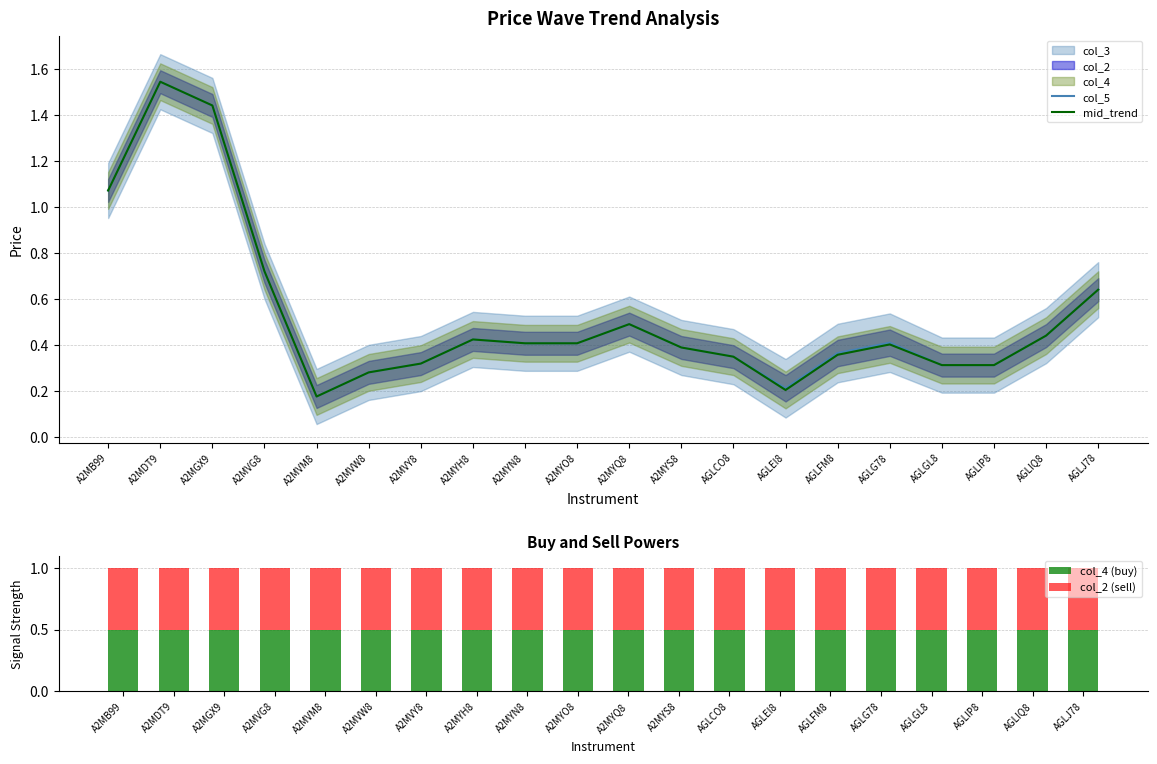

What is the approximate value of mid_trend at AGLGL8?

0.3